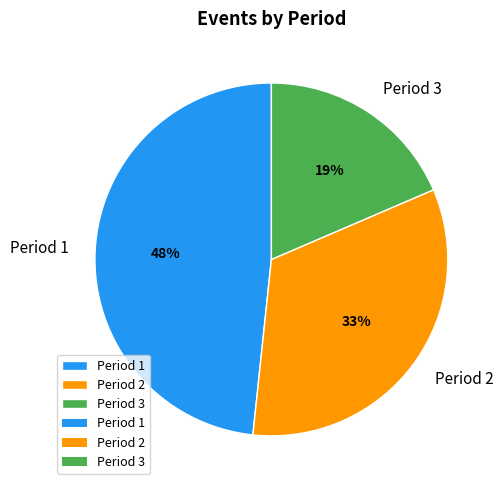

Which slice is the smallest?

Period 3